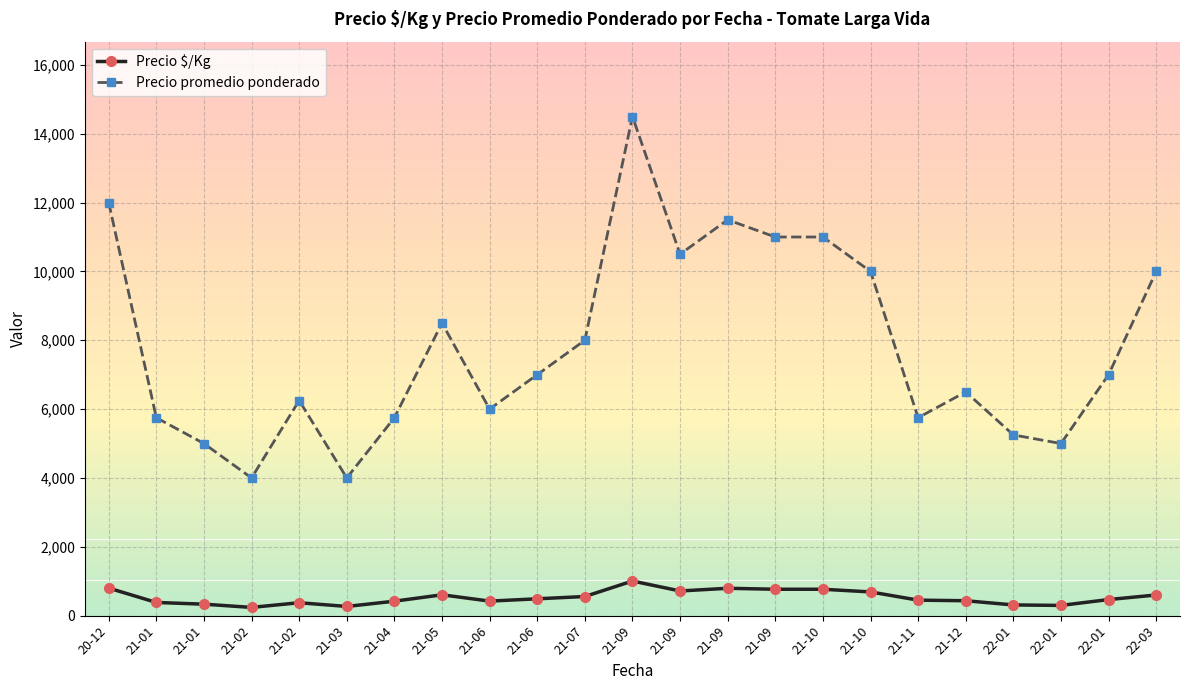

What is the average value of the Precio $/Kg series?

529.8